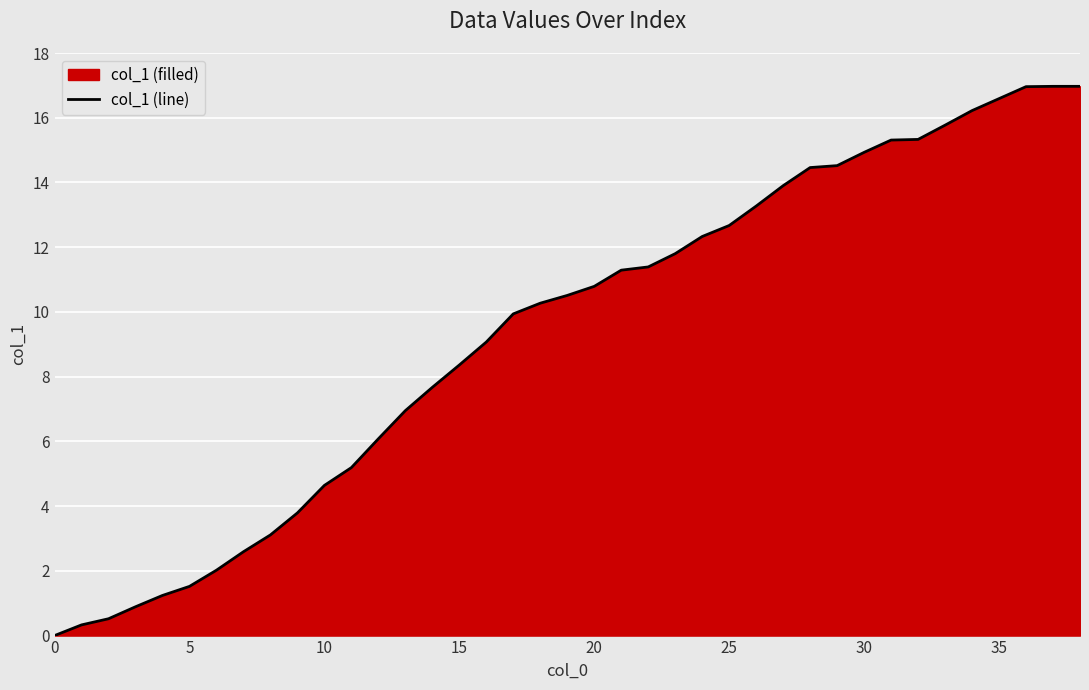

True or false: the data shows 10.8 at 20.

True